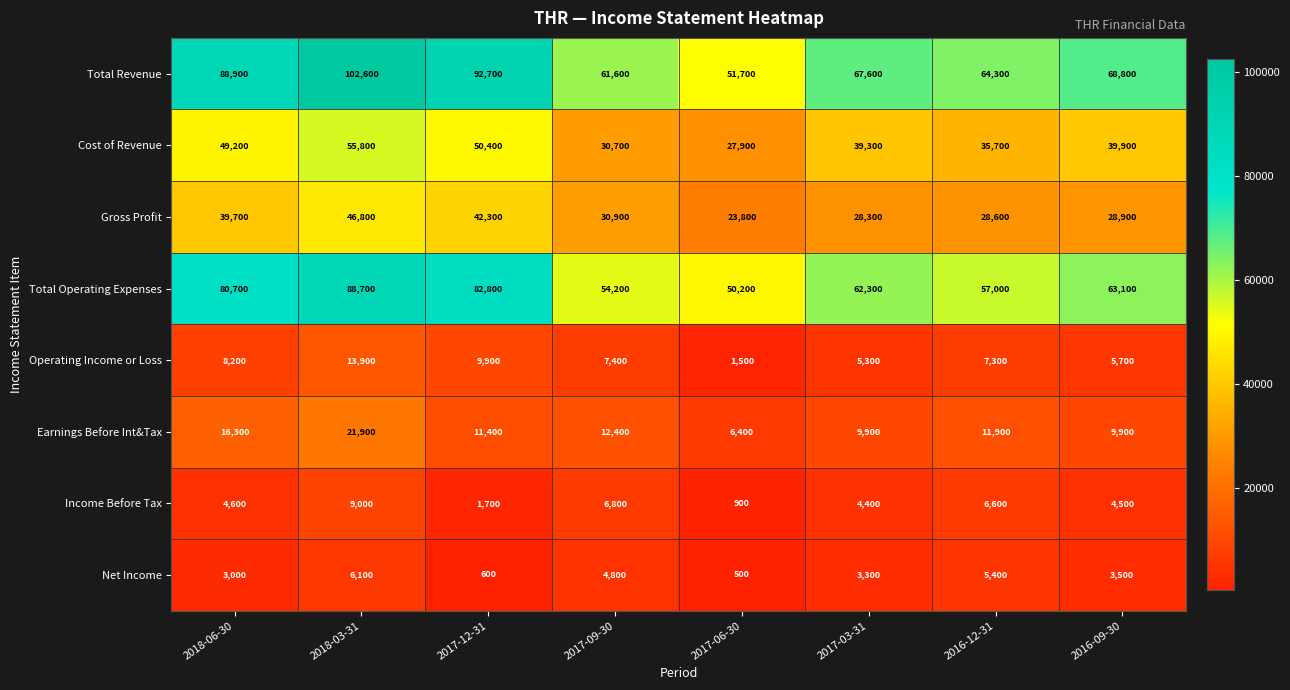

At how many categories does at least one series exceed 102101?

1